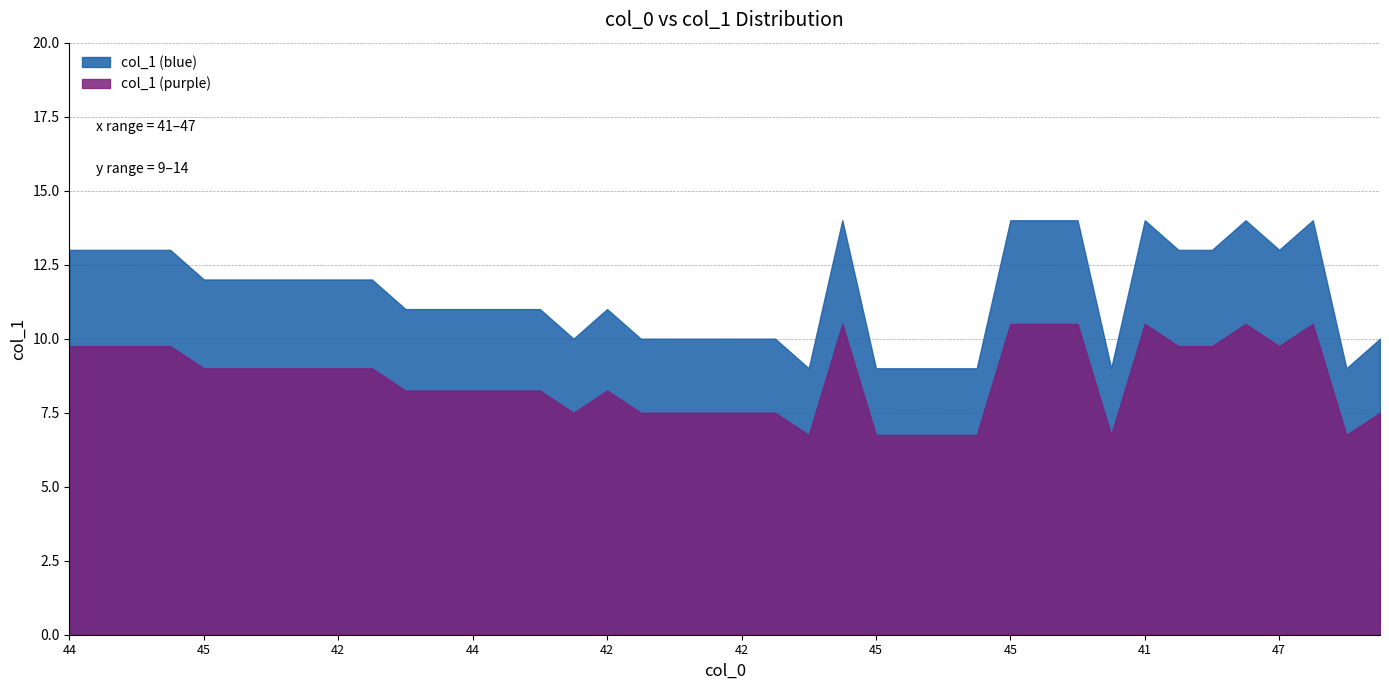

At which category does the chart reach its minimum across all series?

46